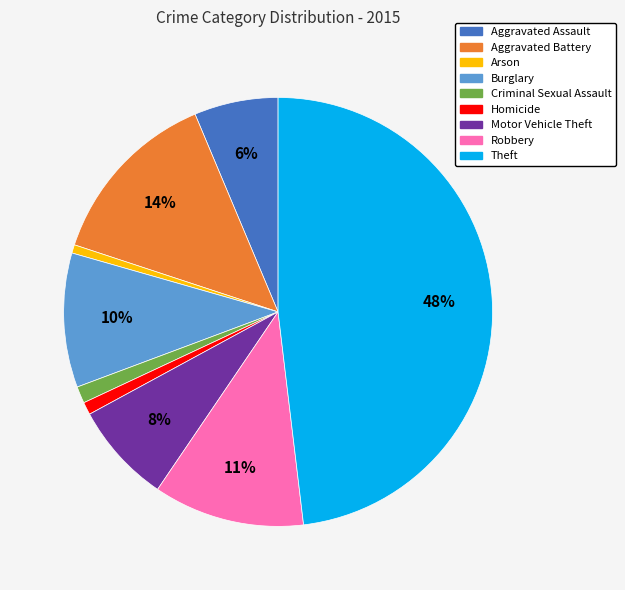

True or false: Burglary accounts for 10% of the total.

True